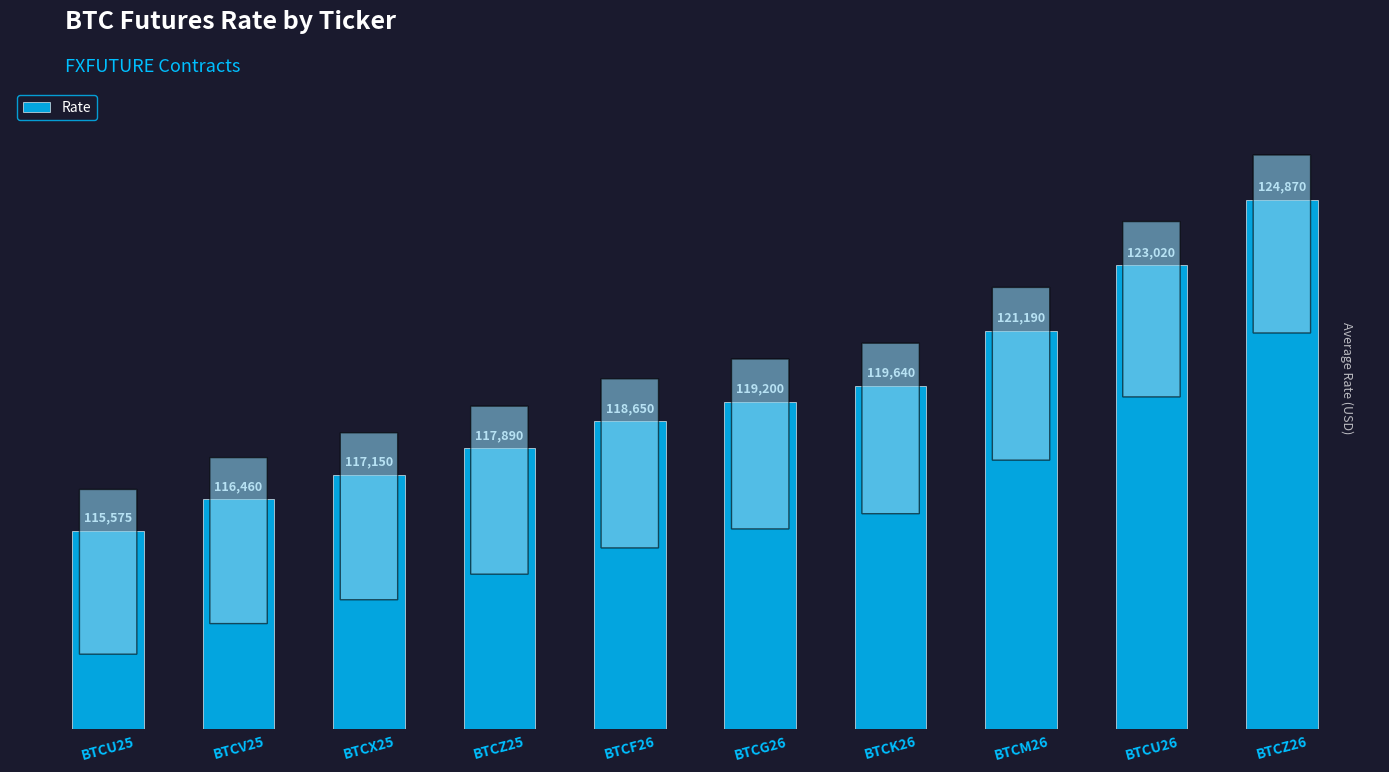

The chart shows a value of 116460 at BTCV25. True or false?

True